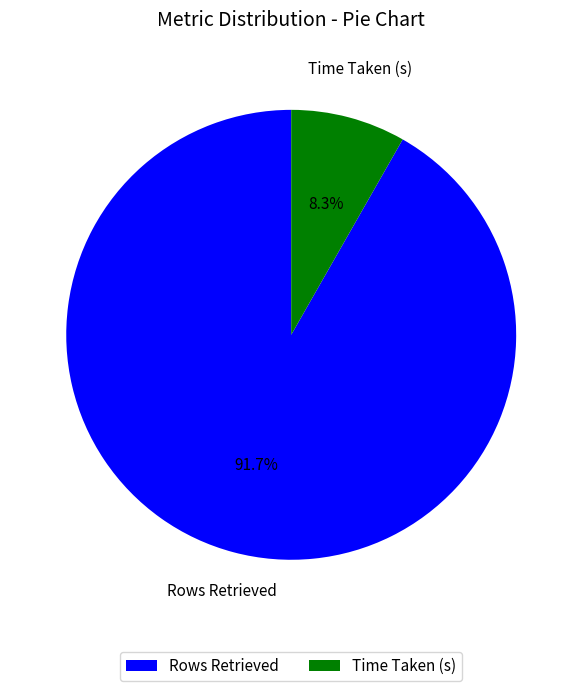

To the nearest percent, what is the difference between the largest and smallest slice percentages?

83%